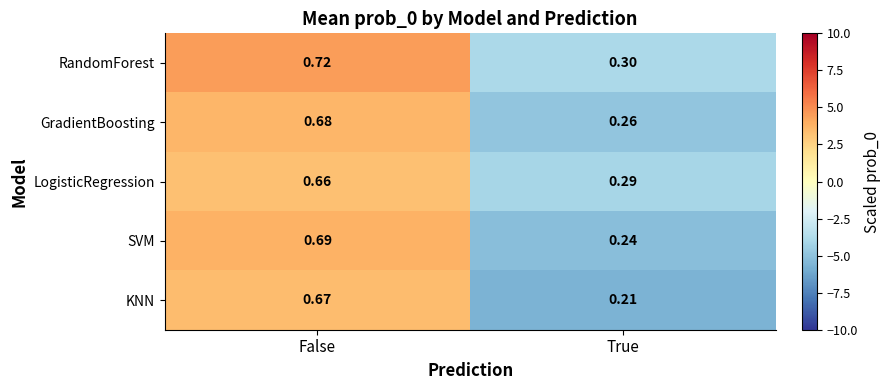

What is the difference between the highest and lowest values at False?

0.1